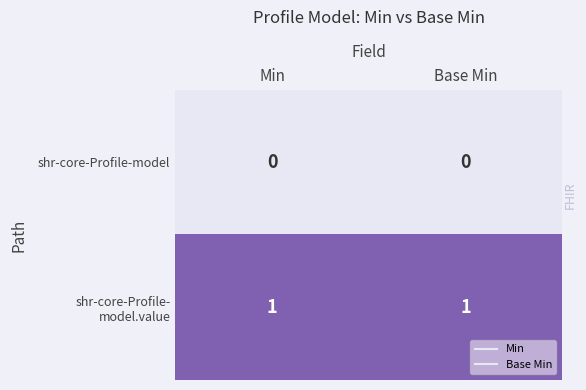

The value of shr-core-Profile-model at Base Min is 0. True or false?

True